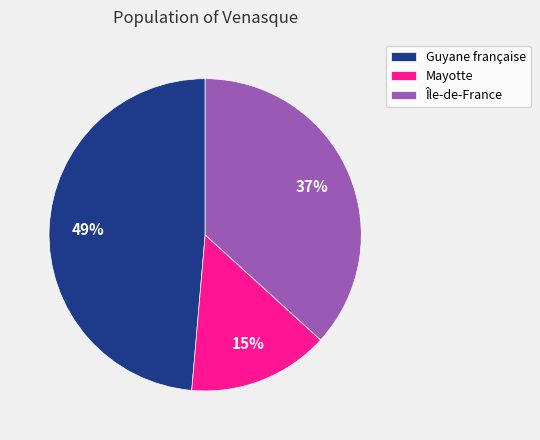

Rank the categories by value from lowest to highest.

Mayotte, Île-de-France, Guyane française